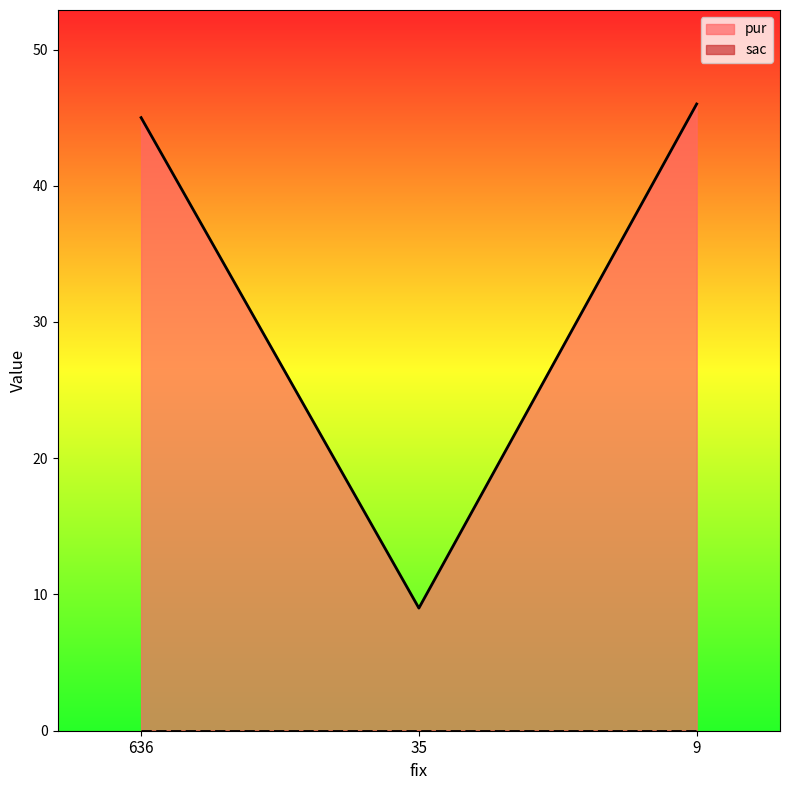

What is the greatest value displayed?

46